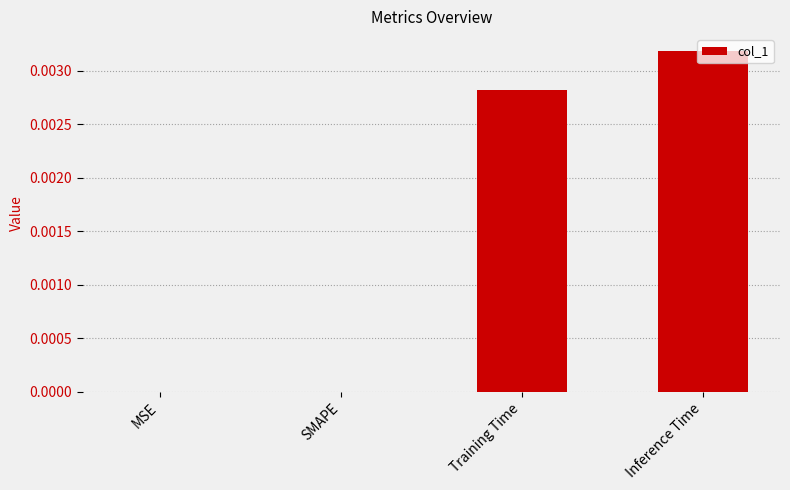

How many distinct data groups are displayed?

1